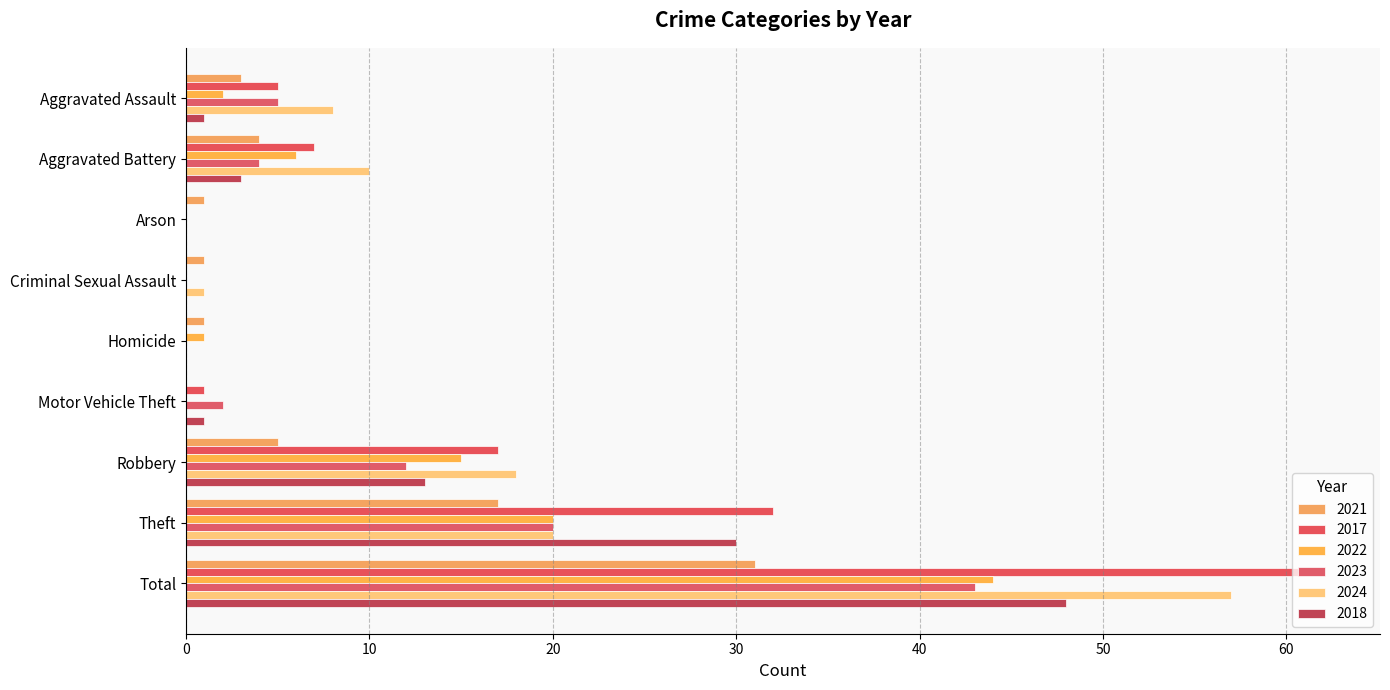

List the labels in order of 2021 value, smallest first.

Motor Vehicle Theft, Arson, Criminal Sexual Assault, Homicide, Aggravated Assault, Aggravated Battery, Robbery, Theft, Total